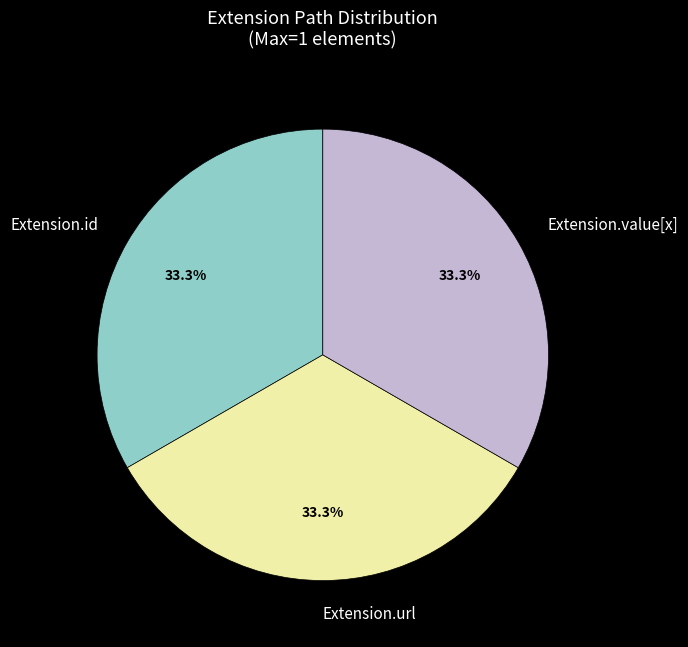

What percentage is NOT represented by Extension.value[x]?

66.7%